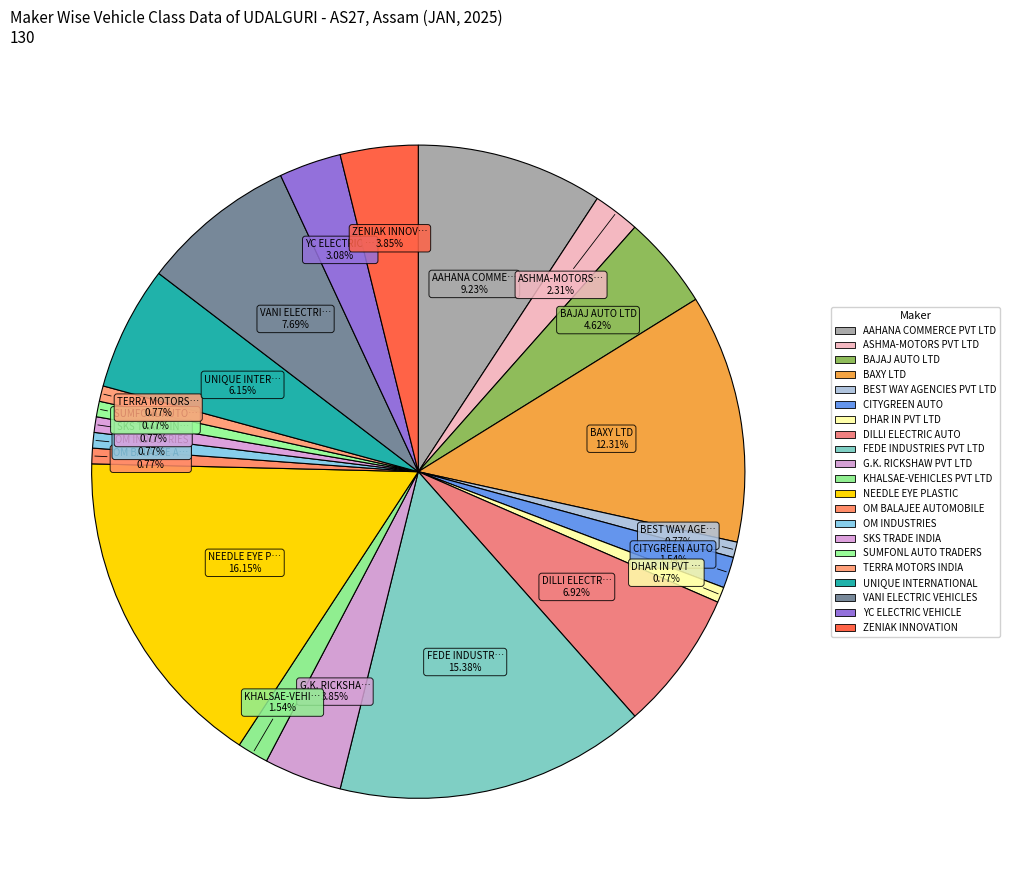

How many segments does this pie chart have?

21